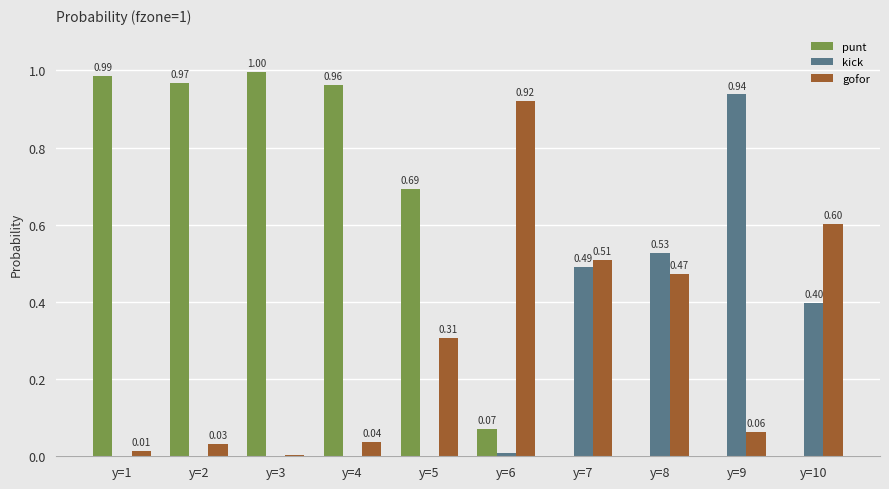

Is it true that kick equals 0.3 at y=2?

False